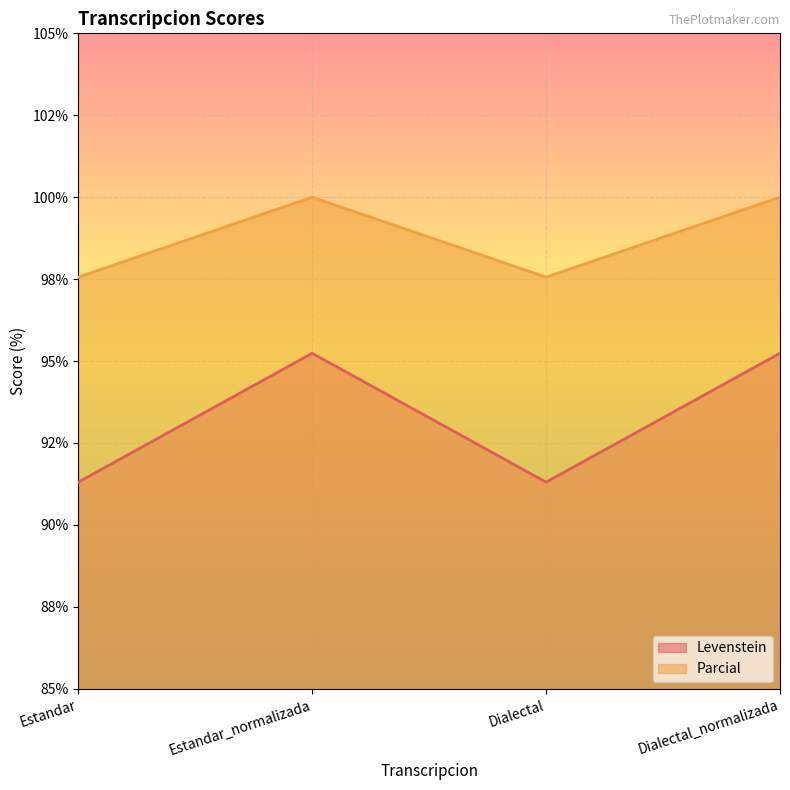

Where is the first local maximum for Levenstein?

Estandar_normalizada